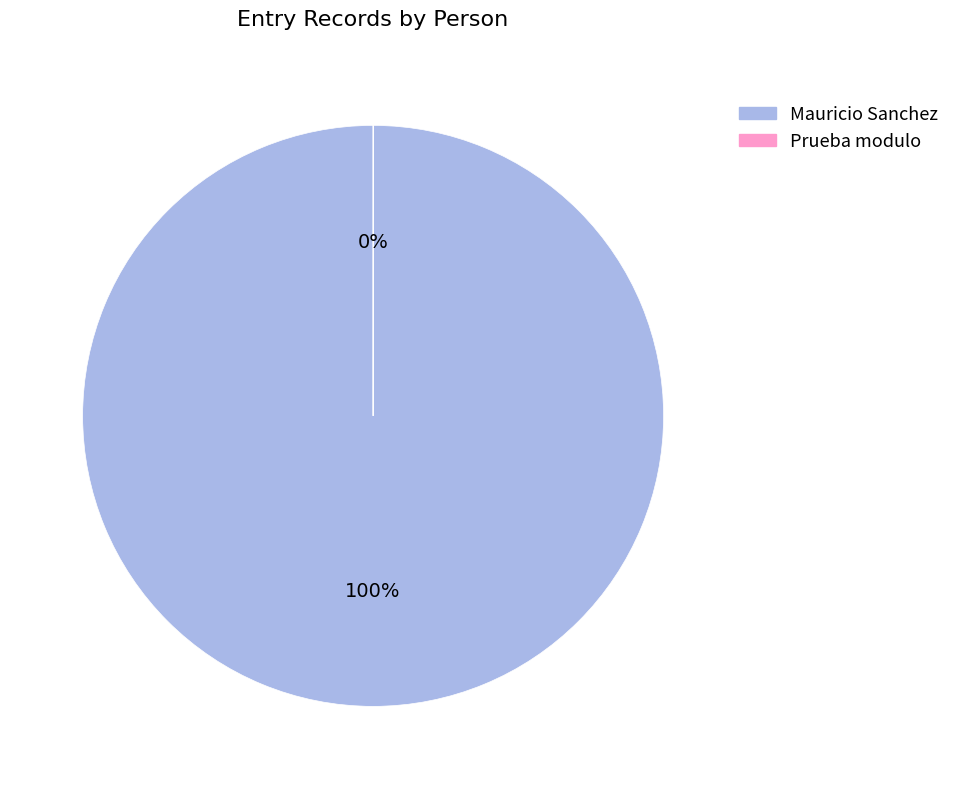

How much of the chart is everything except Prueba modulo?

100.0%